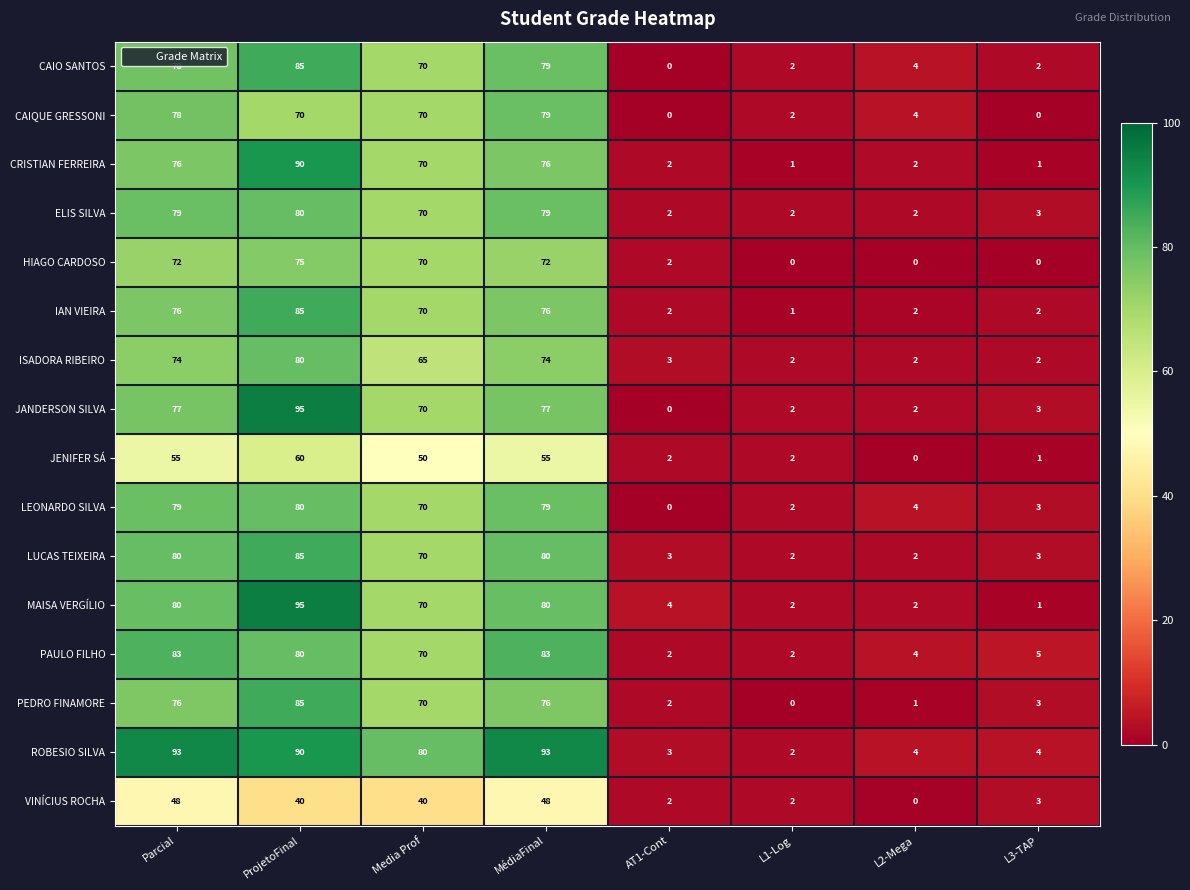

The HIAGO CARDOSO series shows 1 at AT1-Cont. True or false?

False